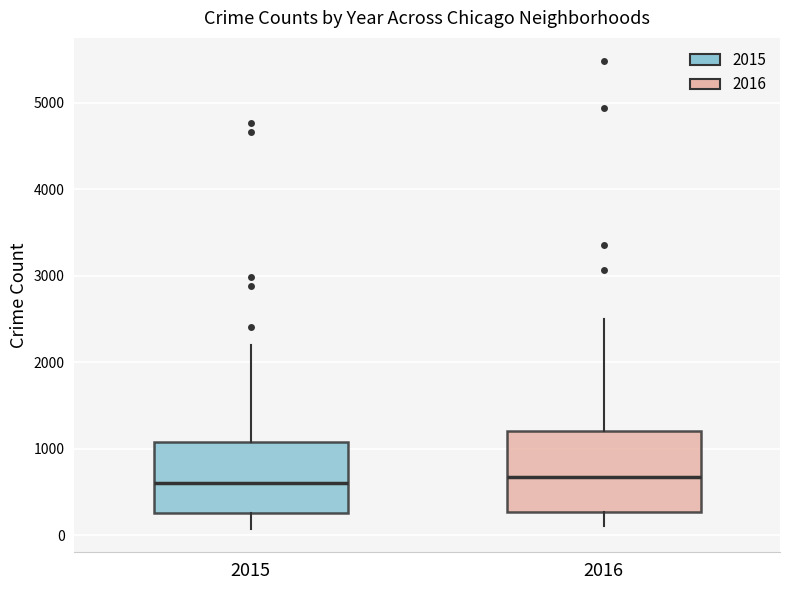

Reading left to right, transcribe this box plot: for each box, give where its median line is, the range the box spans, and where its two whiskers end, as read against the y-axis. The values are not printed on the chart, so give them approximately, as read against the axis.

2015: median 600, box 300 to 1100, whiskers 100 to 2200
2016: median 700, box 300 to 1200, whiskers 100 to 2500